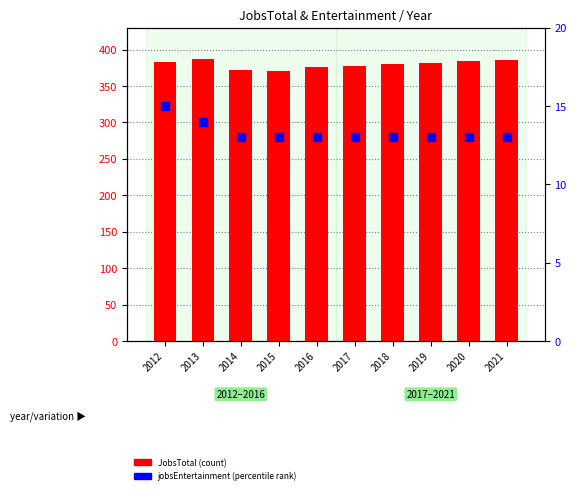

What are all the series names shown in the legend?

JobsTotal (count), jobsEntertainment (percentile)